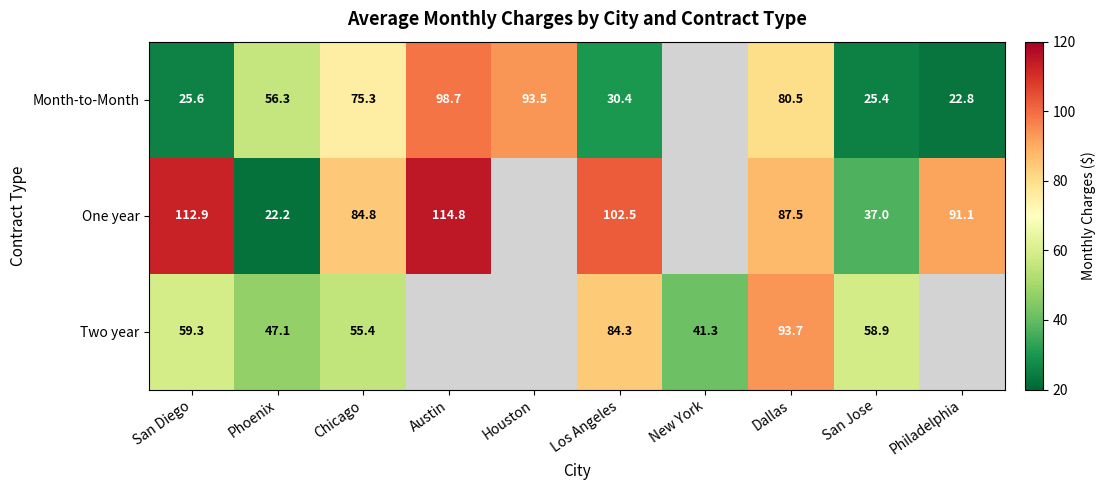

The Month-to-Month series shows 73.9 at Phoenix. True or false?

False